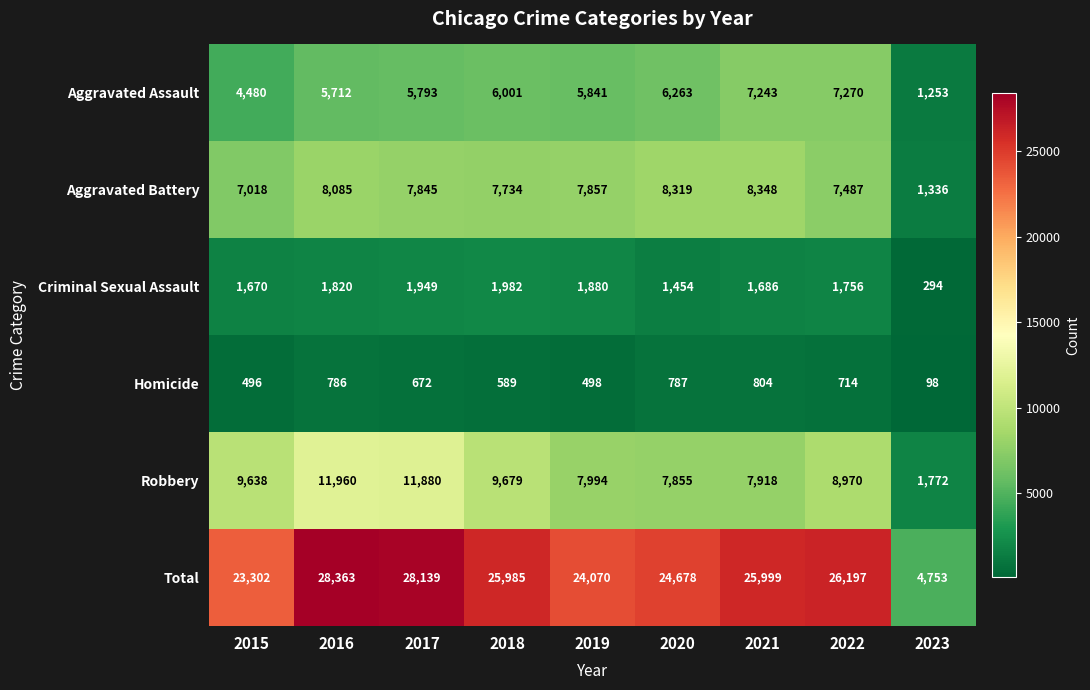

Which series has the largest total across all categories?

Total